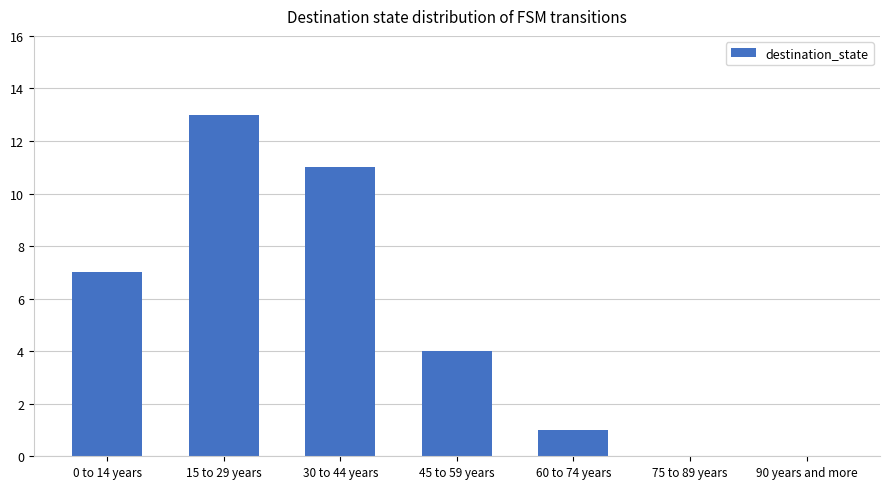

Does the chart contain stacked bars?

No